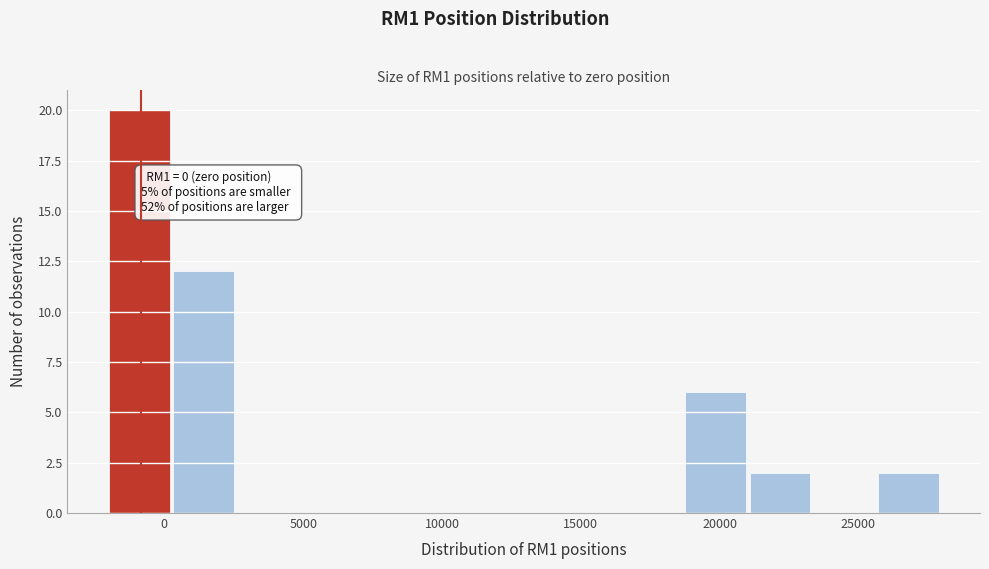

Which range on the x-axis has the tallest bar?

-2000 to 500